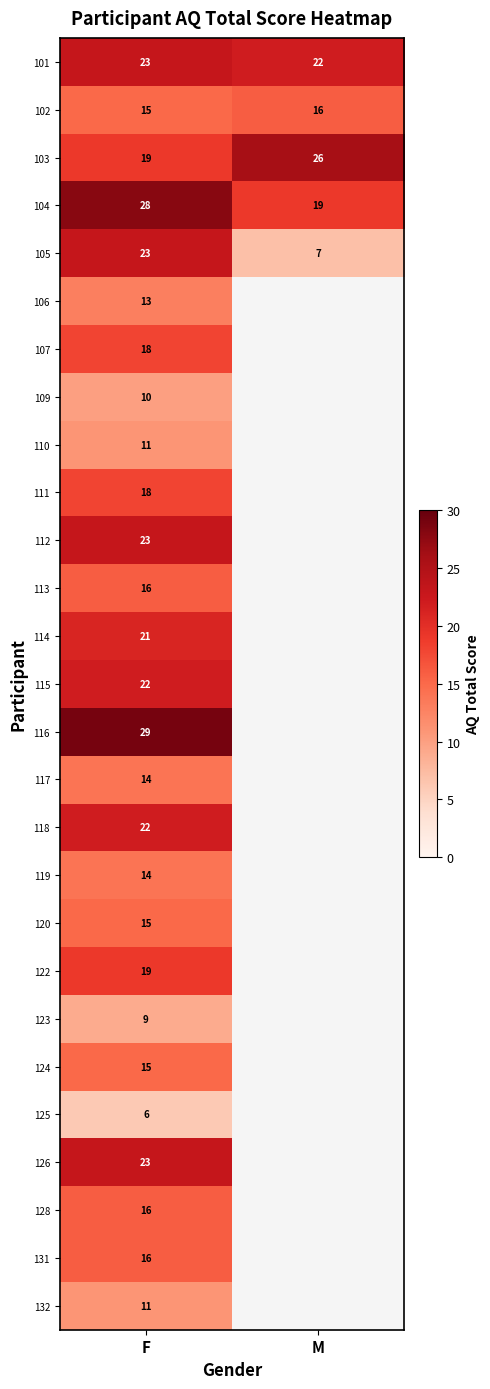

True or false: 102 has a value of 15 at F.

True